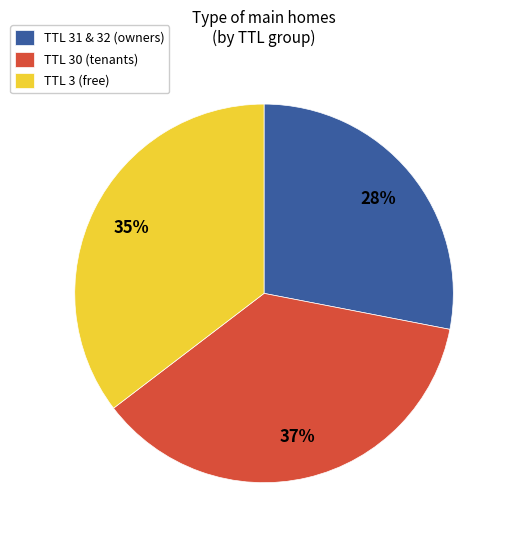

Rank the categories by value from highest to lowest.

TTL 30 (tenants), TTL 3 (free), TTL 31 & 32 (owners)